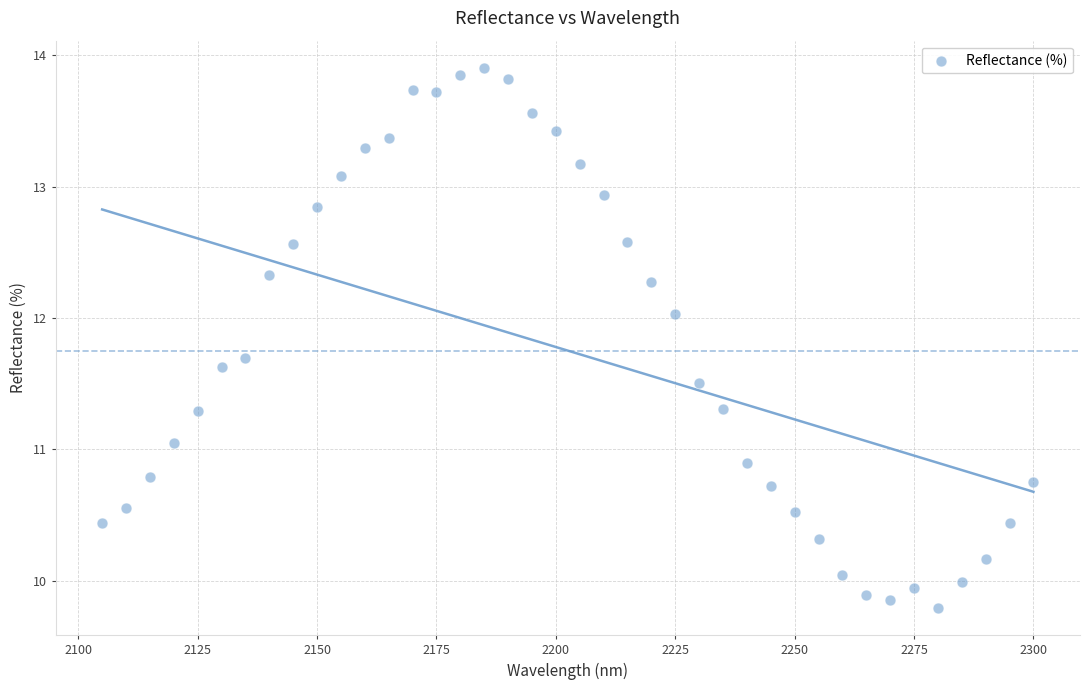

What is the range of X values (max minus min)?

195.0